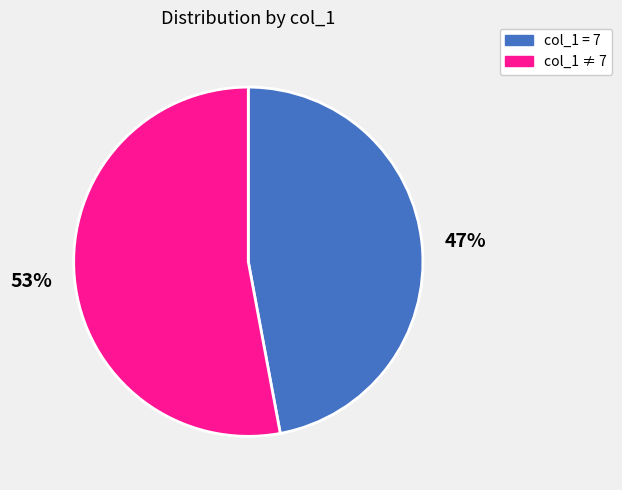

Does any single category account for the majority?

Yes